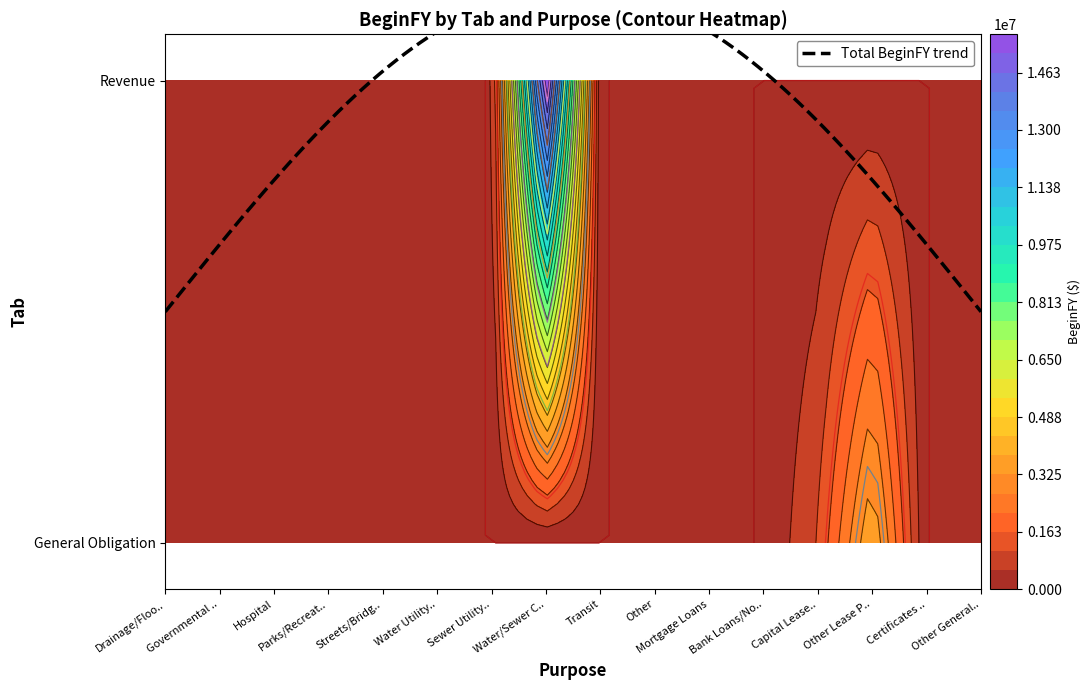

Is the value of Revenue at Other Revenue greater than the value of General Obligation at Other Revenue?

No